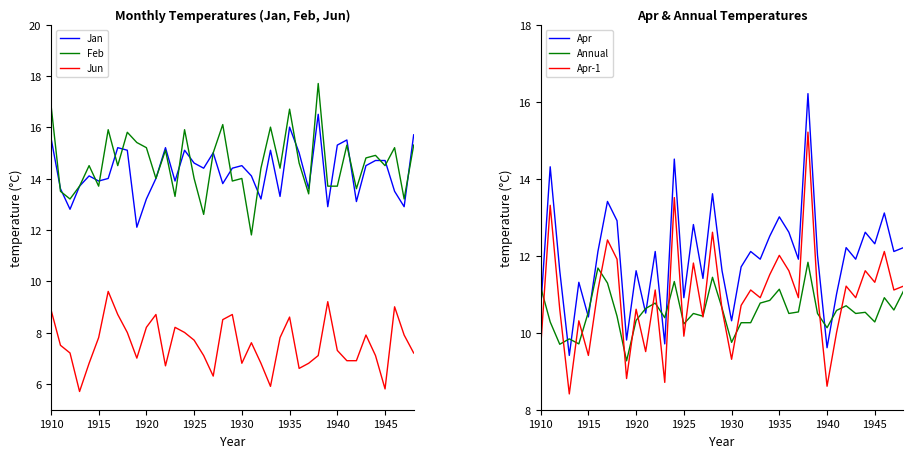

Rank the series by their maximum value, from highest to lowest.

Feb, Jan, Apr, Apr-1, Annual, Jun